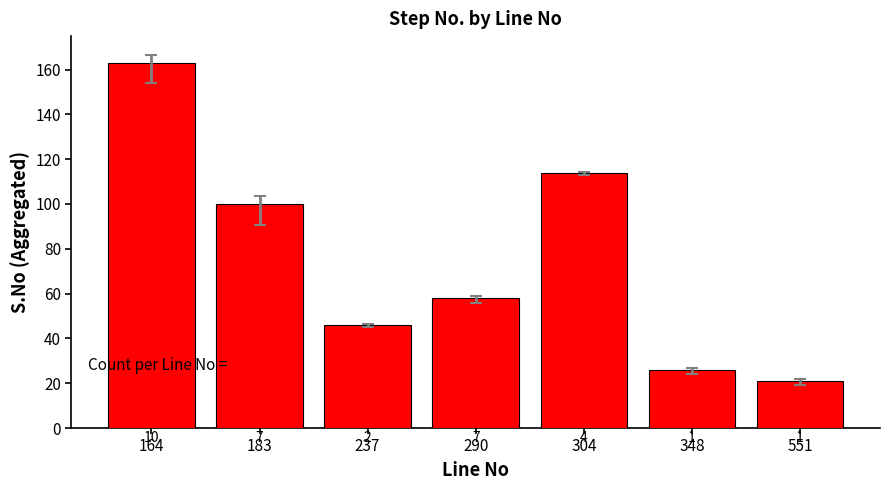

What is the approximate value at 183, to the nearest 10?

100